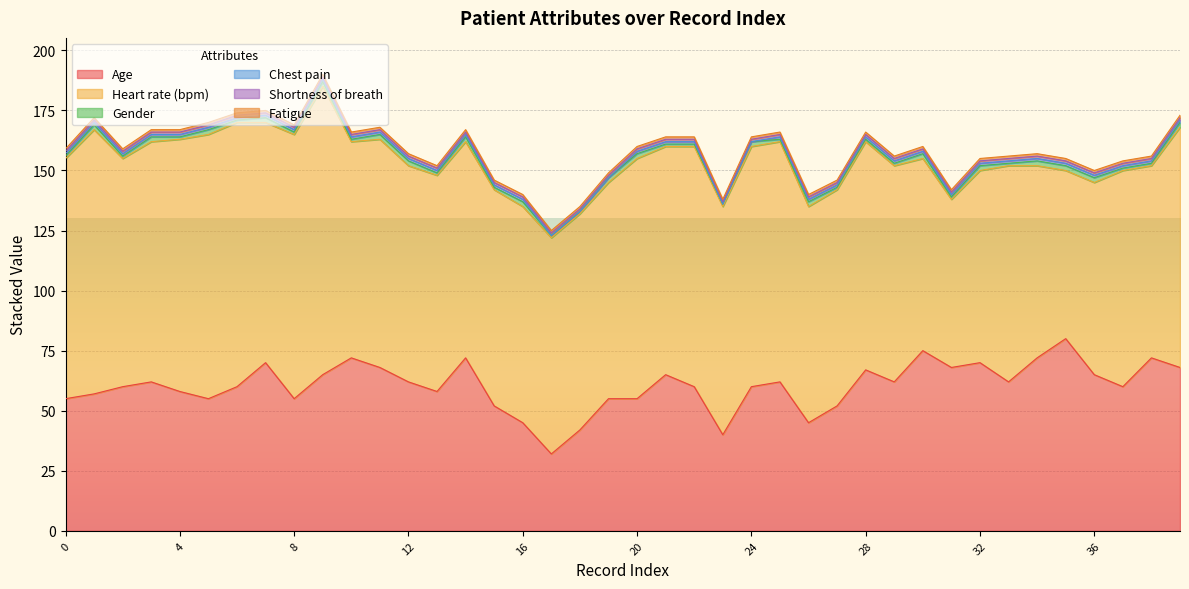

Read the Heart rate (bpm) value at 3, to the nearest 10.

100